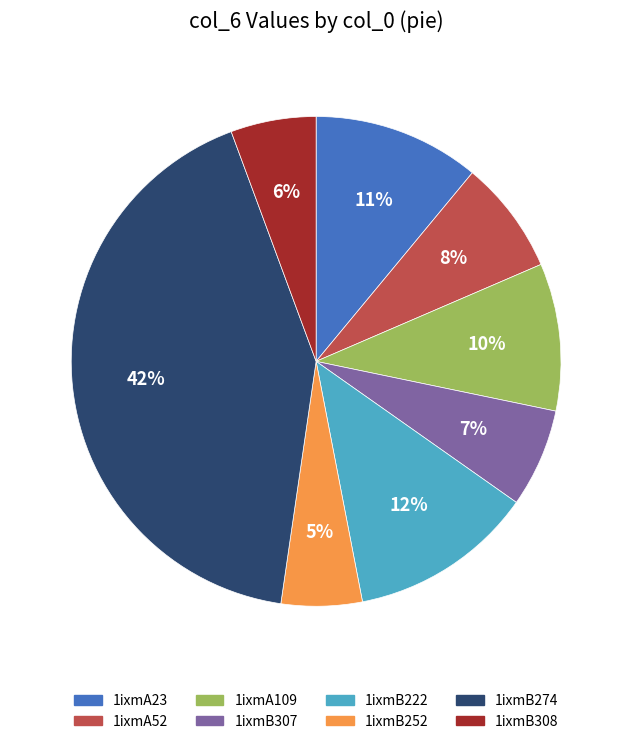

Which category has the biggest portion of the pie?

1ixmB274